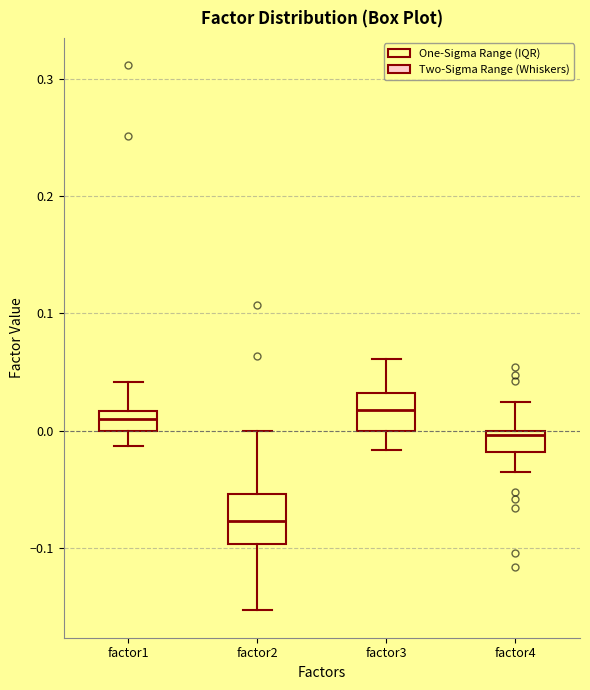

Comparing the boxes themselves (not the whiskers), which one is the tallest?

factor2